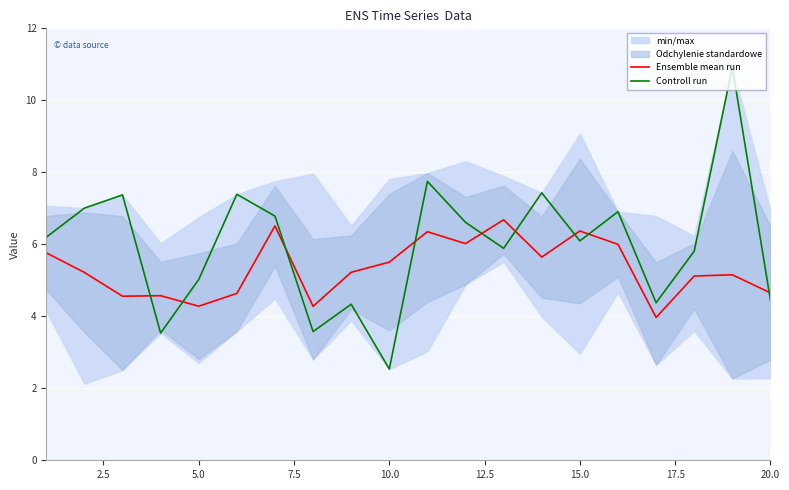

What is the maximum value for Controll run?

10.9